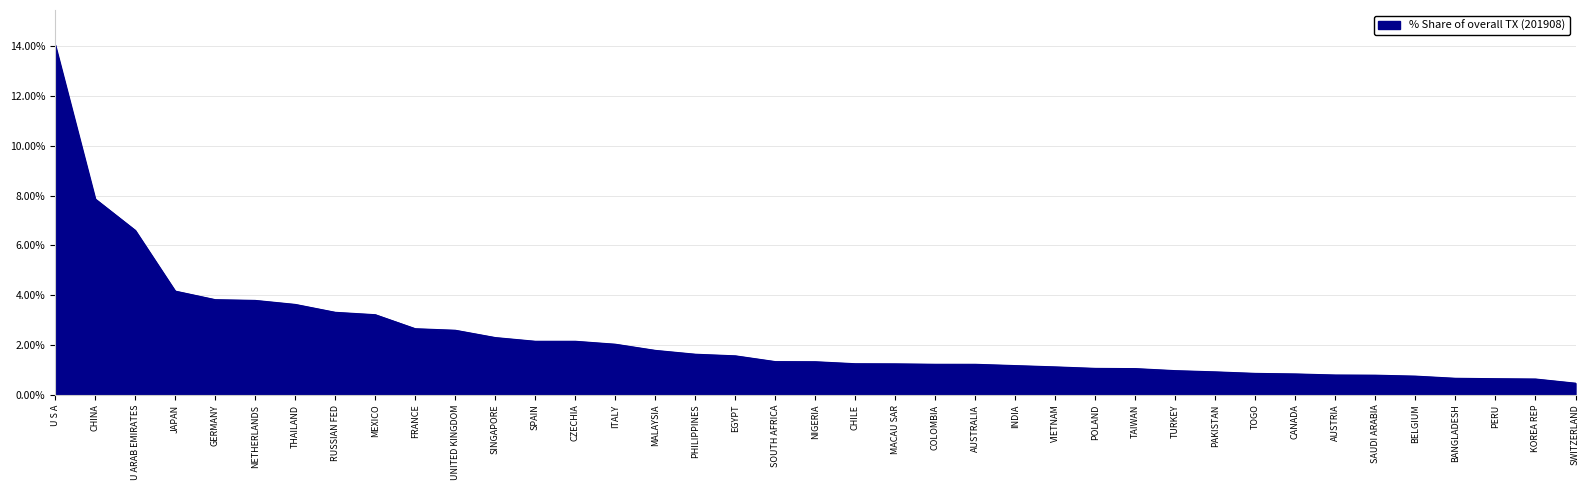

What position from the left is MALAYSIA?

16